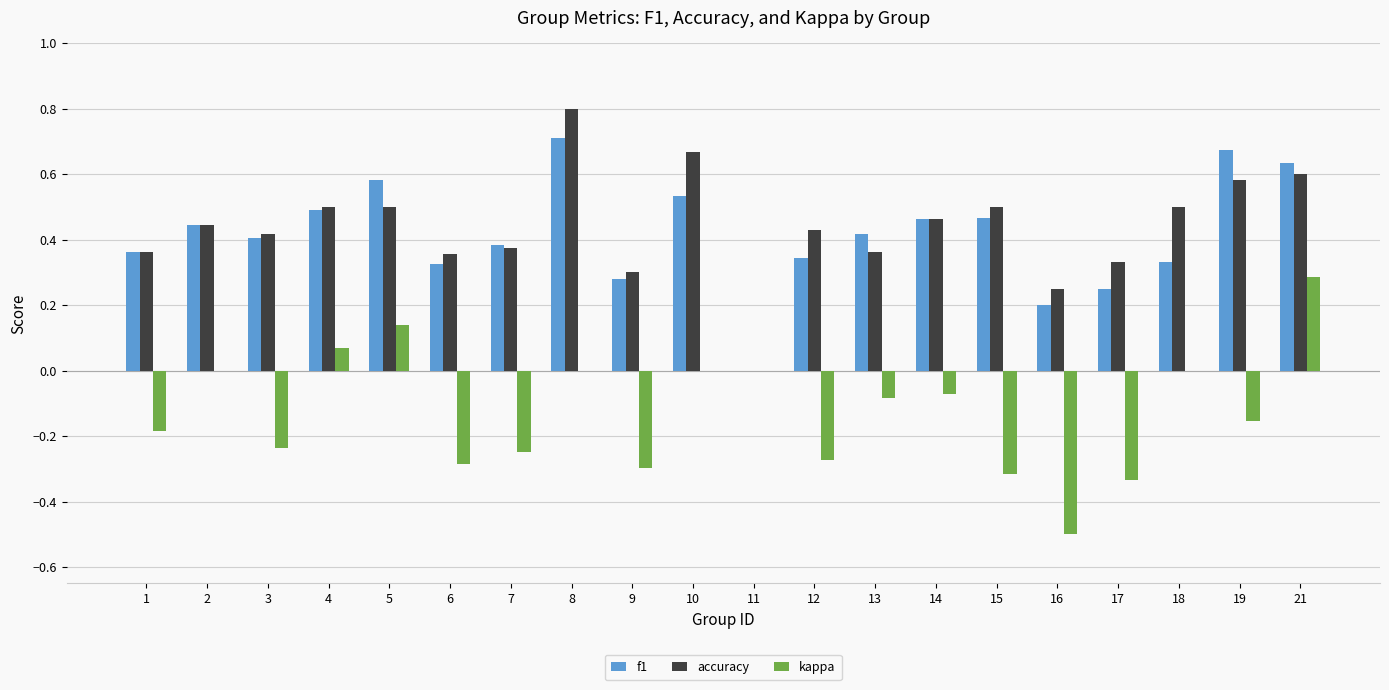

At which label does accuracy reach its peak?

8